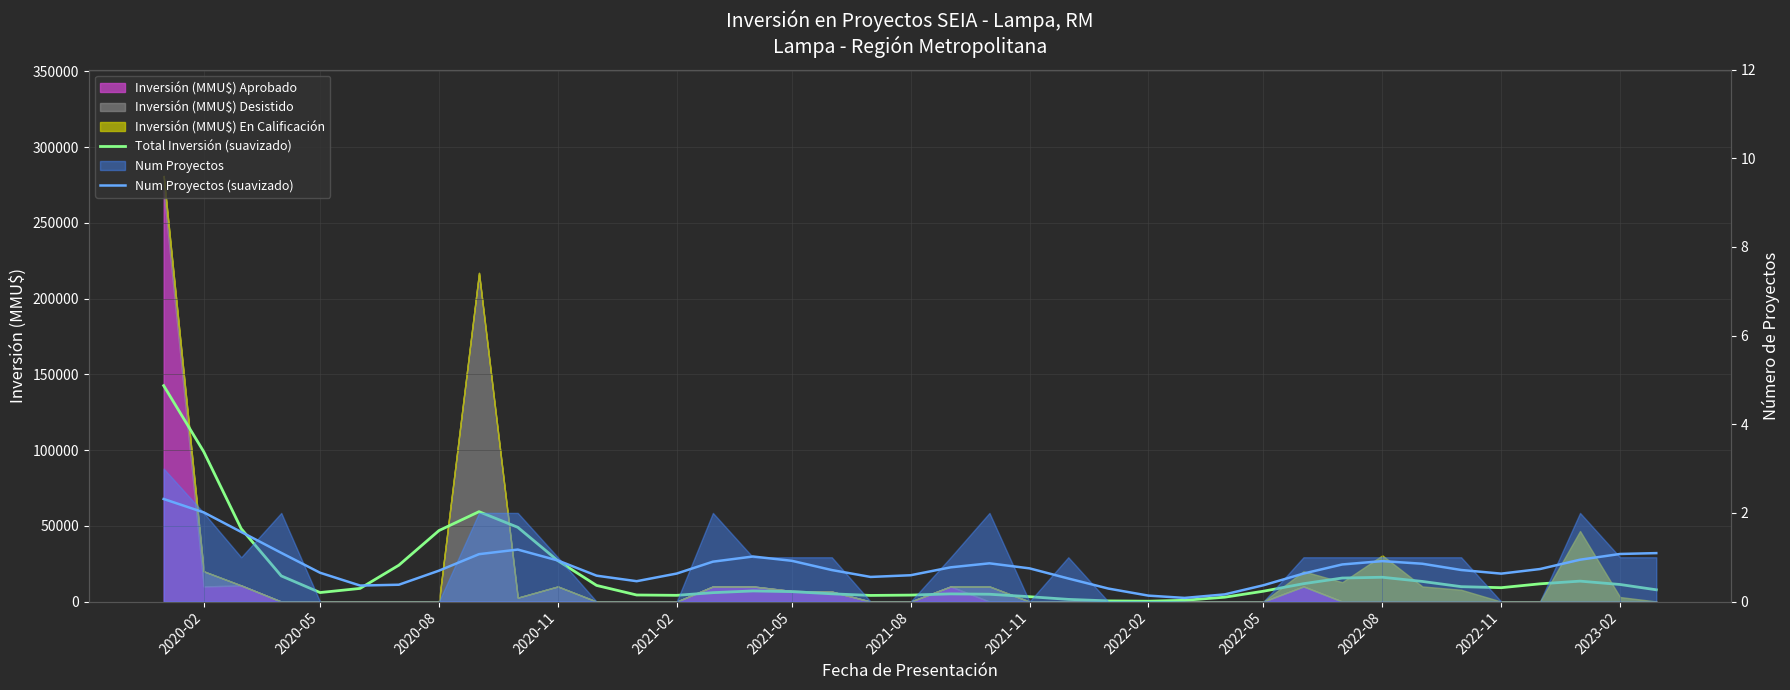

What is the total value across all series at 2021-02?

4128.6